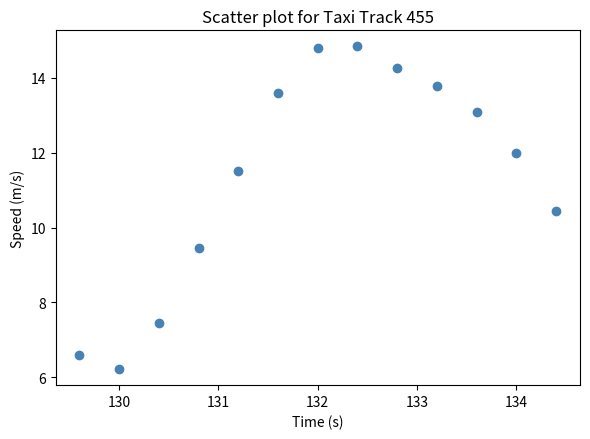

What is the range of Y values (max minus min)?

8.6